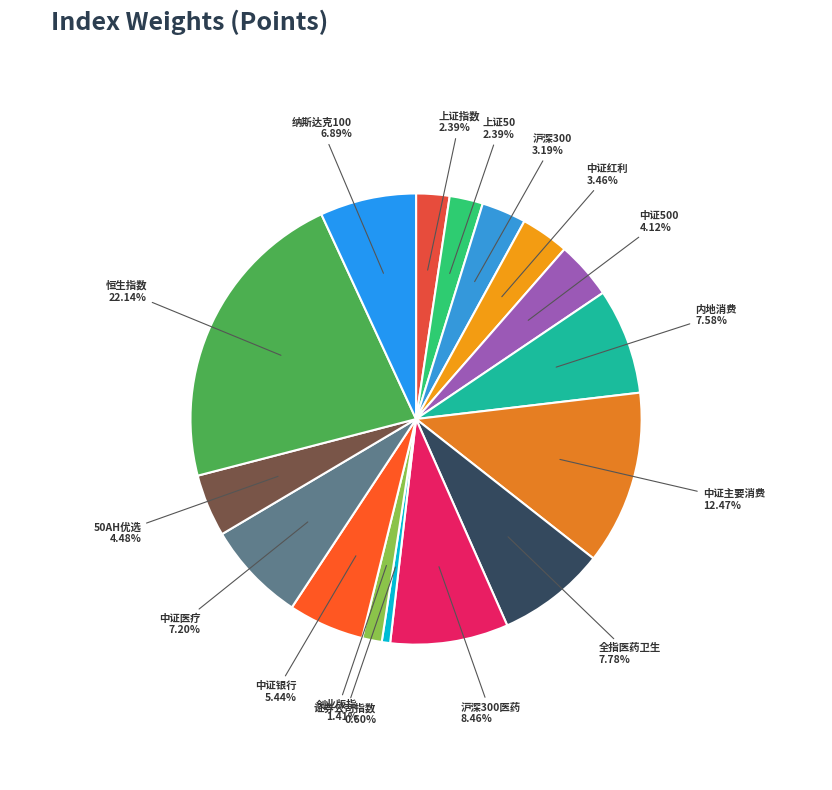

The 沪深300医药 slice represents 1% of the pie. True or false?

False